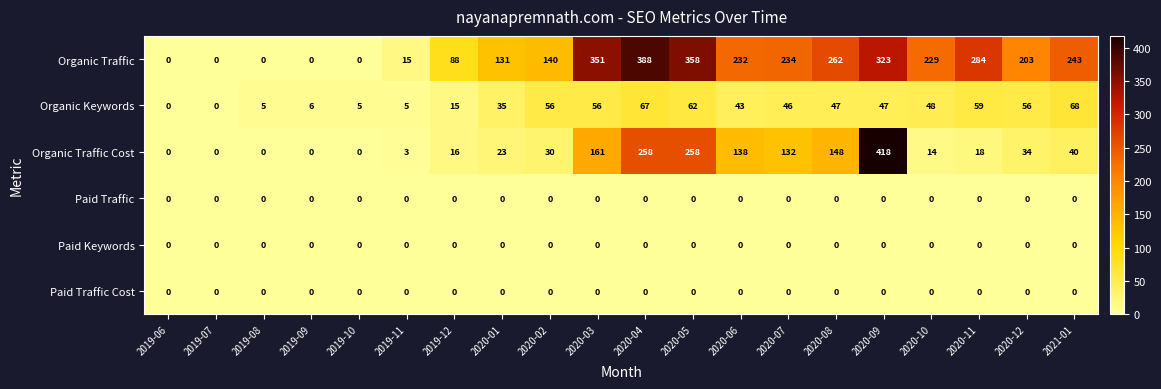

True or false: Organic Keywords has a value of 76 at 2020-07.

False